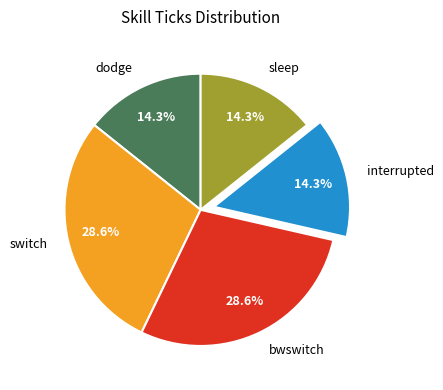

How many segments does this pie chart have?

5